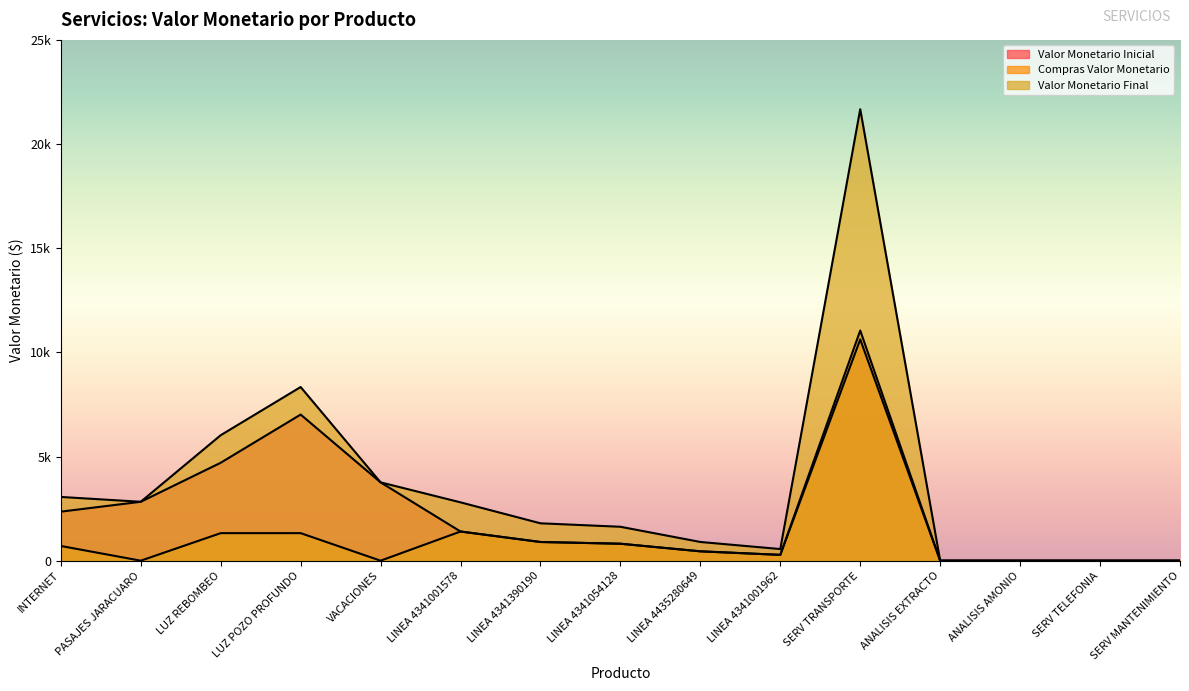

What is the spread (max minus min) of values at LUZ POZO PROFUNDO?

7013.8